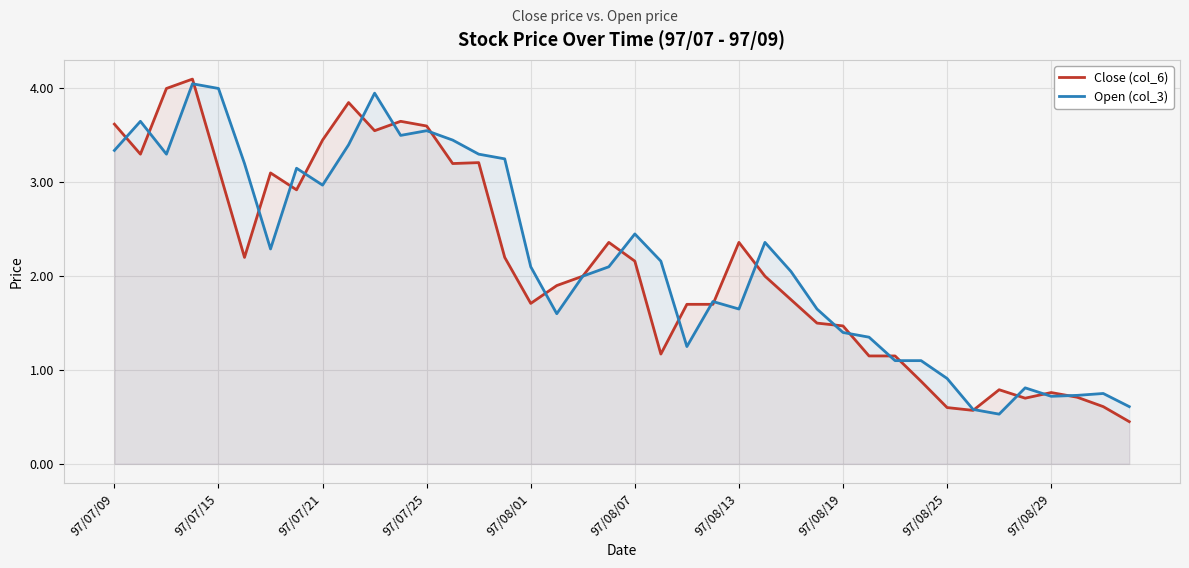

What is the greatest value displayed?

4.1